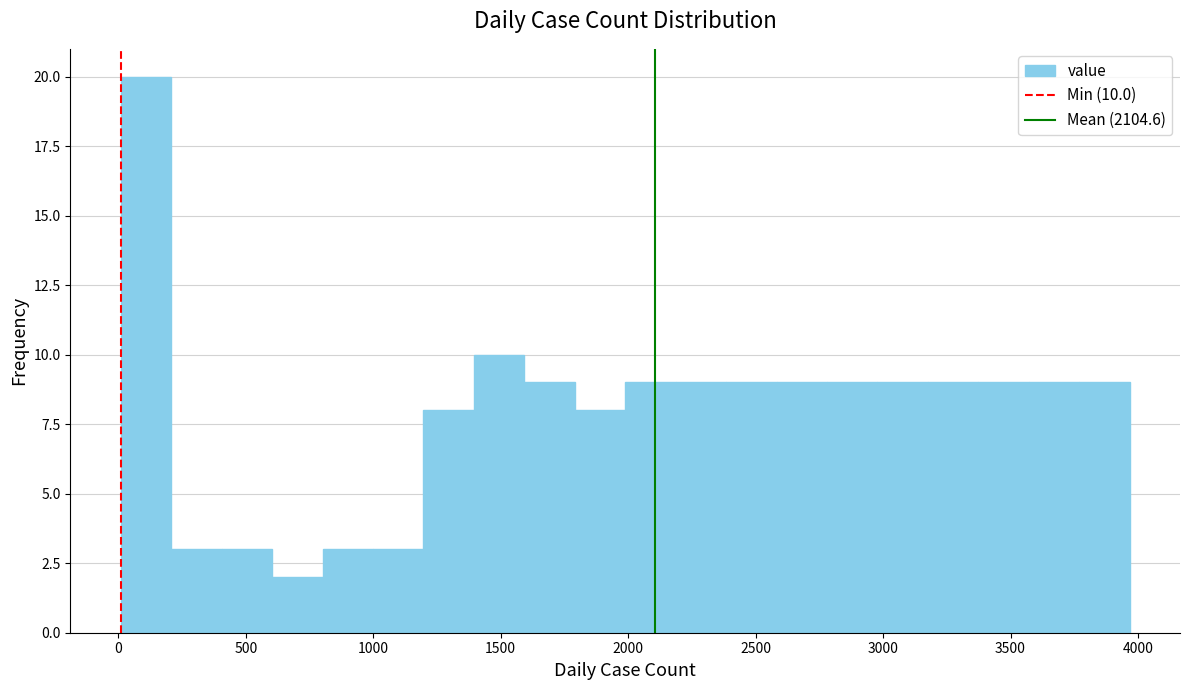

Around what value on the x-axis is the tallest bar? Give the approximate position of its centre, as read against the axis.

100